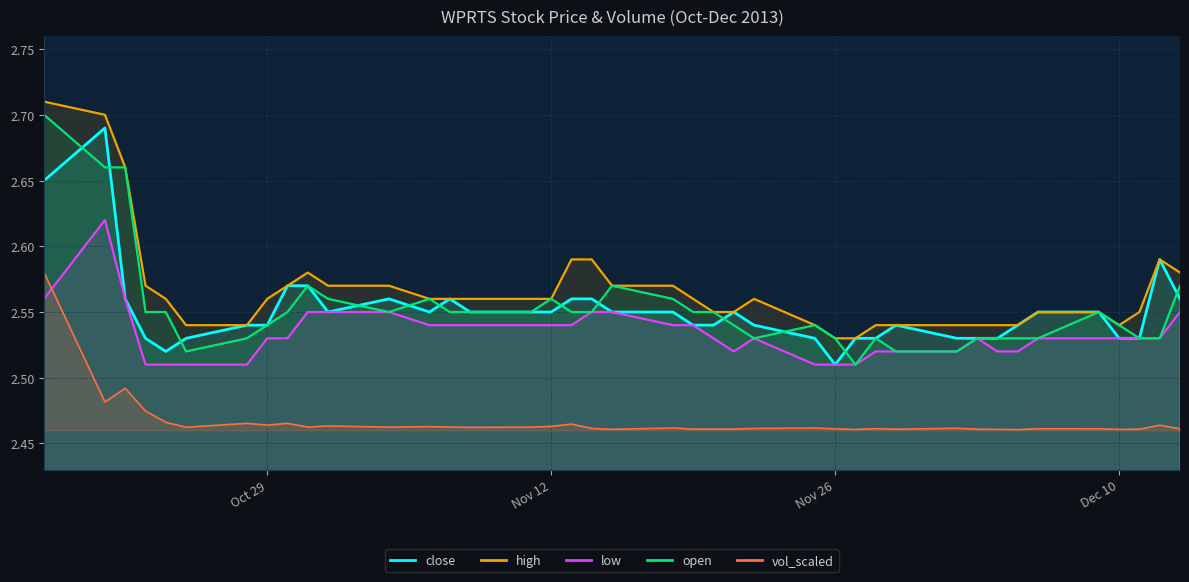

True or false: low and open cross at least once.

False